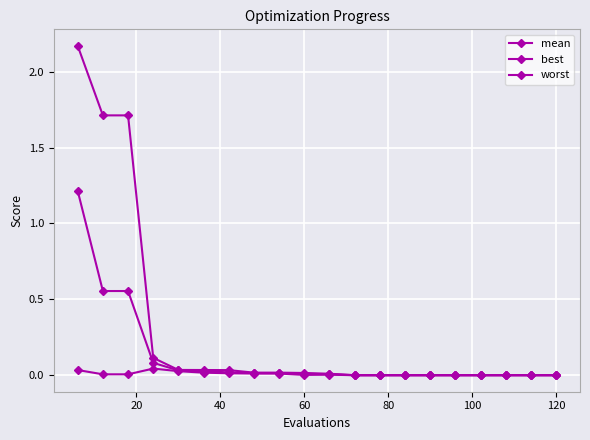

How many distinct data groups are displayed?

3